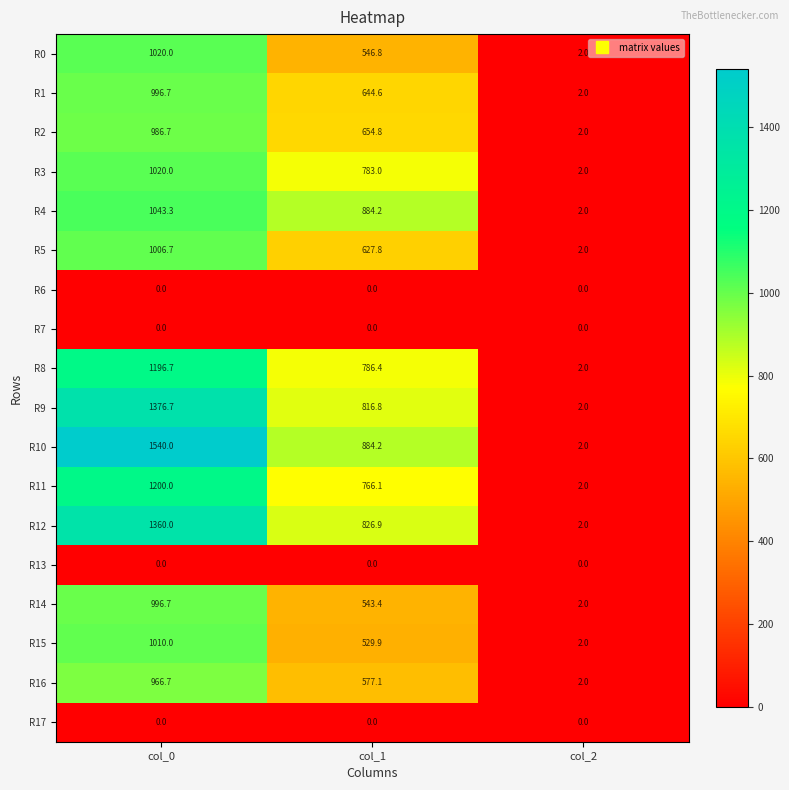

At which label does R5 first exceed 627?

col_0